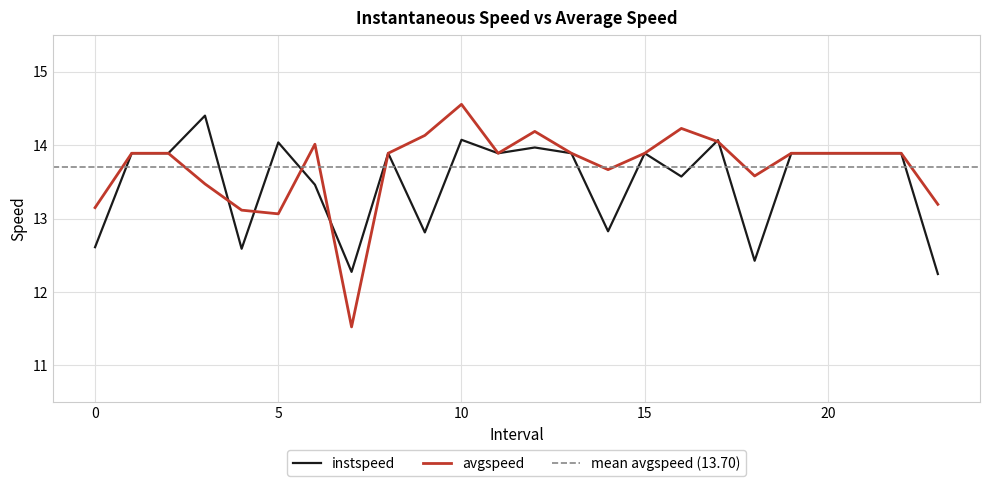

What is the average value of the instspeed series?

13.5